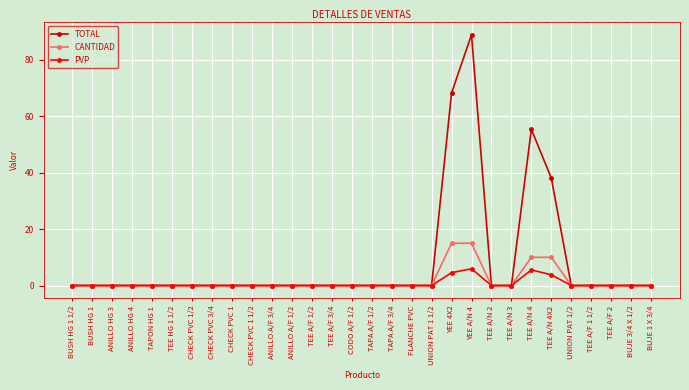

True or false: TOTAL has more than 1 points higher than both neighbors.

True